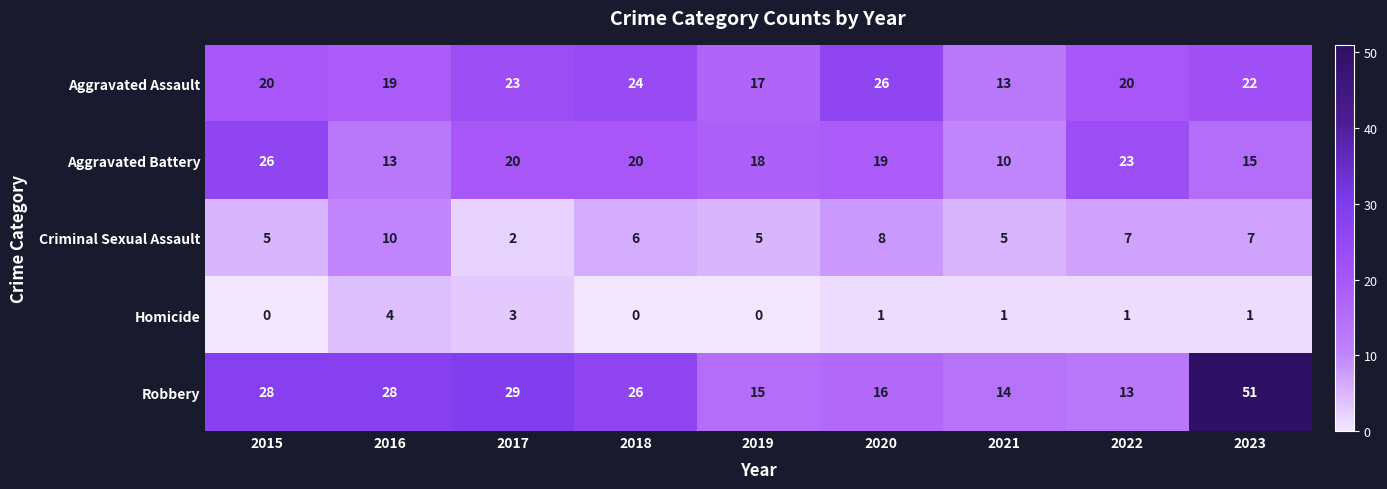

What is the total value across all series at 2016?

74